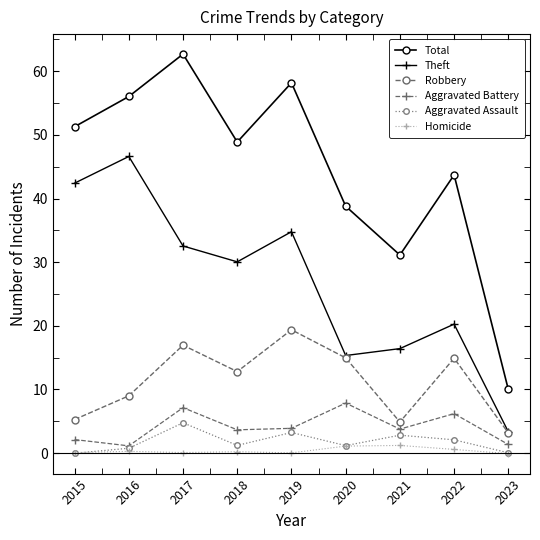

What is the minimum value for Aggravated Battery?

1.1